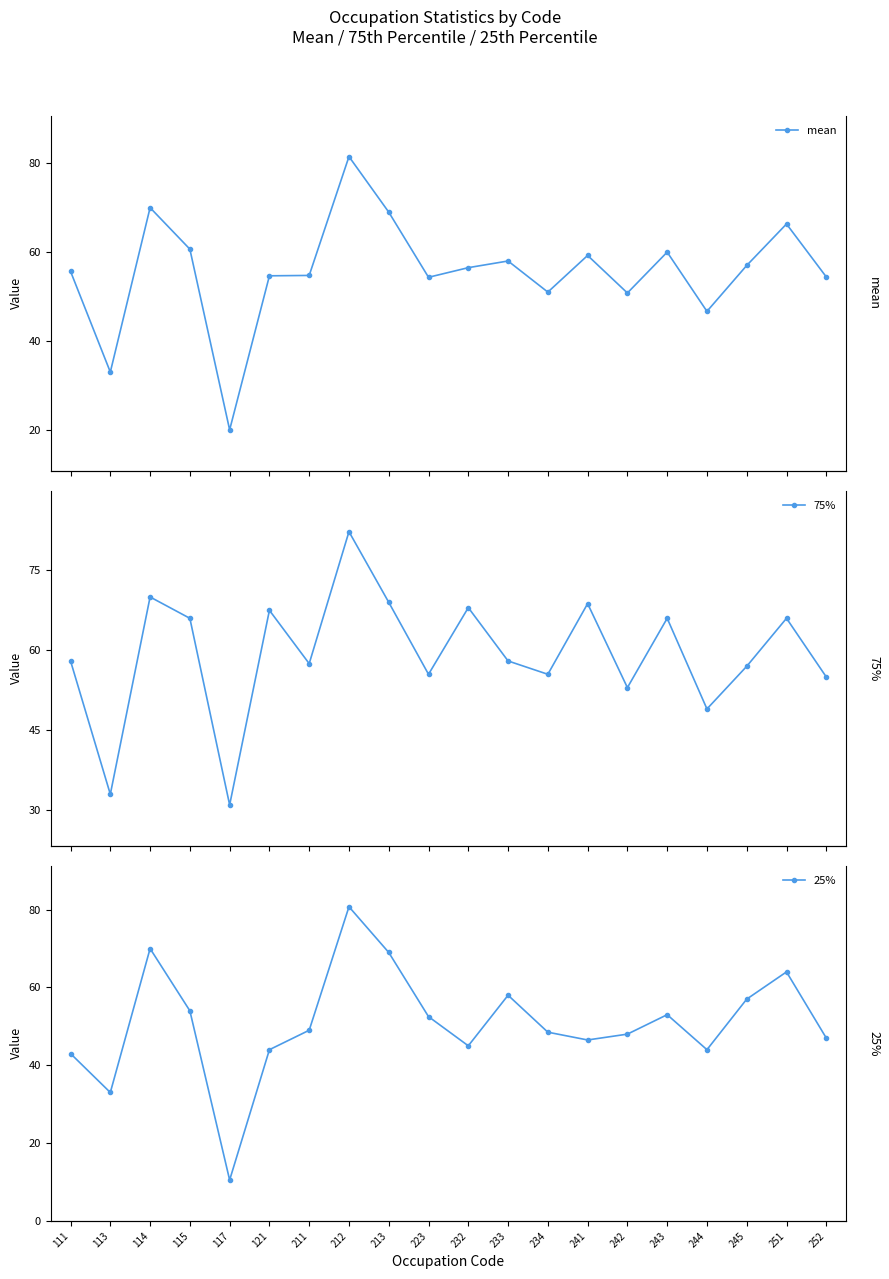

Between 111 and 213, which is larger?

213